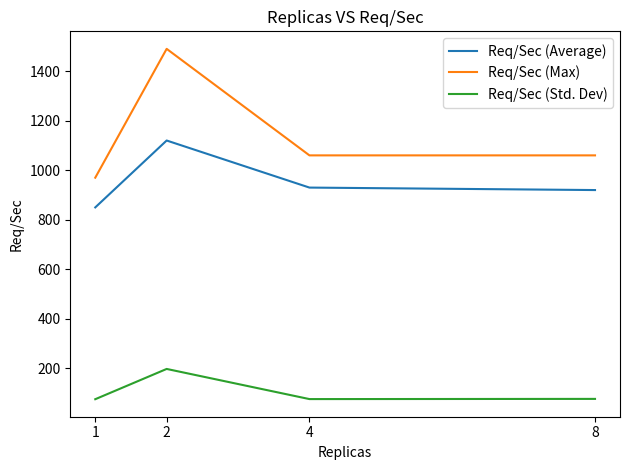

Which category has the highest value in the Req/Sec (Average) series?

2